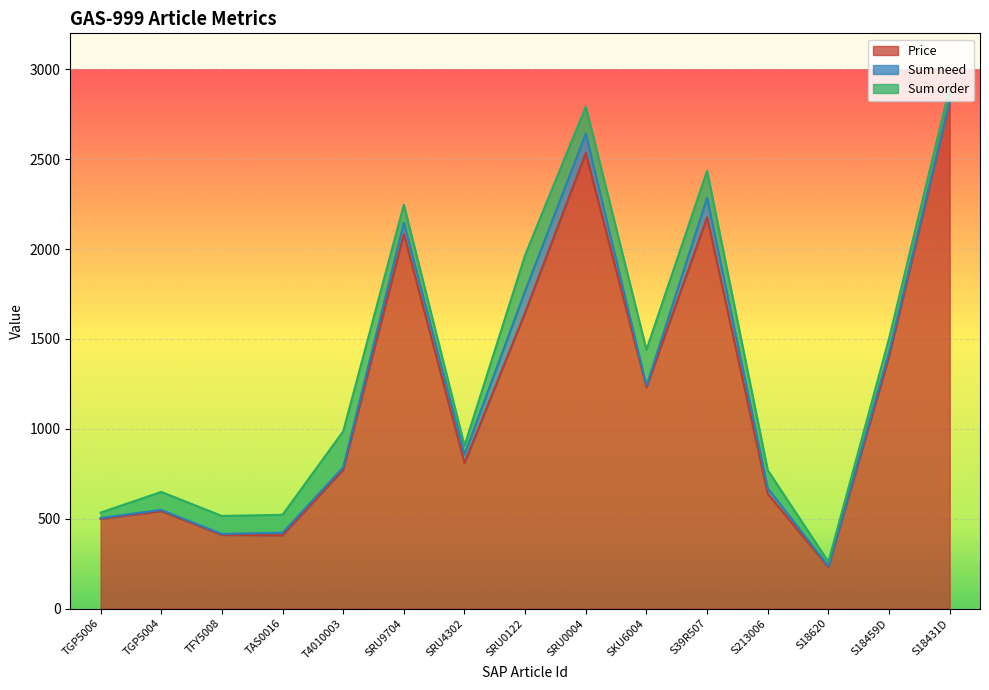

What is the lowest value of the Price series?

230.6